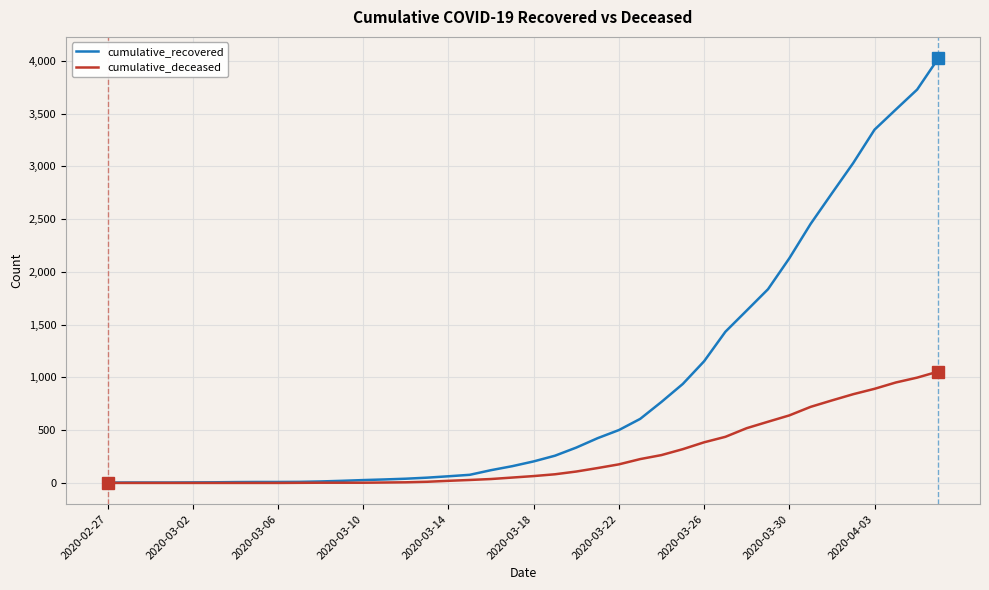

Rank the series by their average value, from lowest to highest.

cumulative_deceased, cumulative_recovered